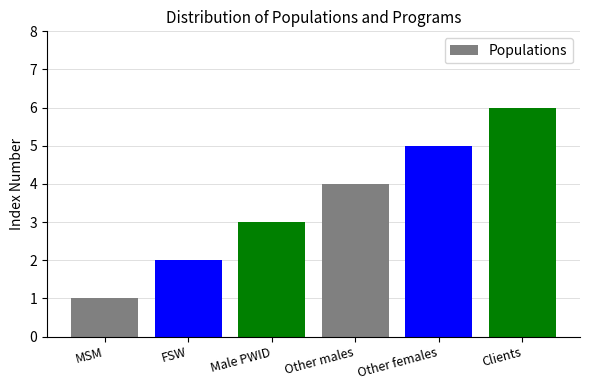

What is the greatest value displayed?

6